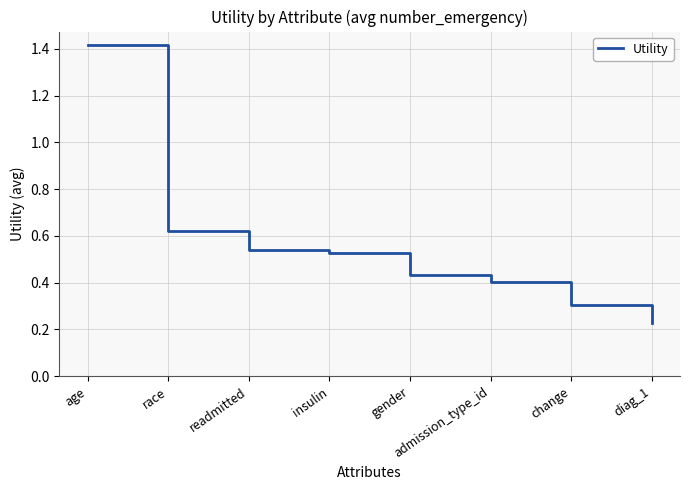

The chart shows a value of 0.9 at insulin. True or false?

False